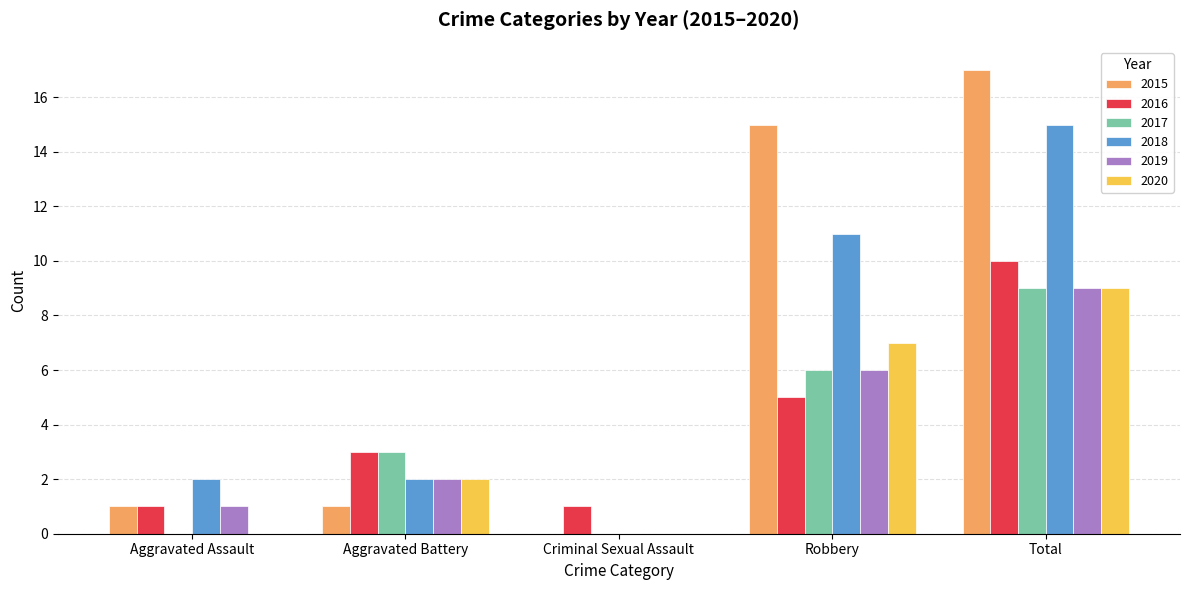

Is it true that 2017 equals 0 at Criminal Sexual Assault?

True